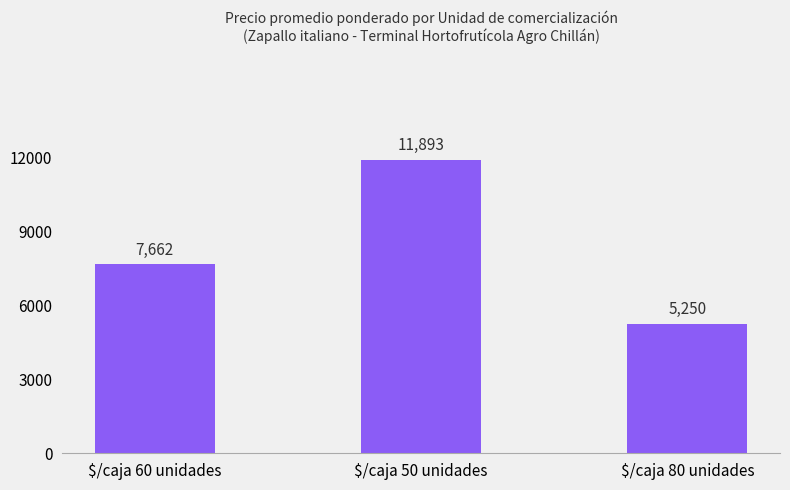

List the labels in order of value, largest first.

$/caja 50 unidades, $/caja 60 unidades, $/caja 80 unidades